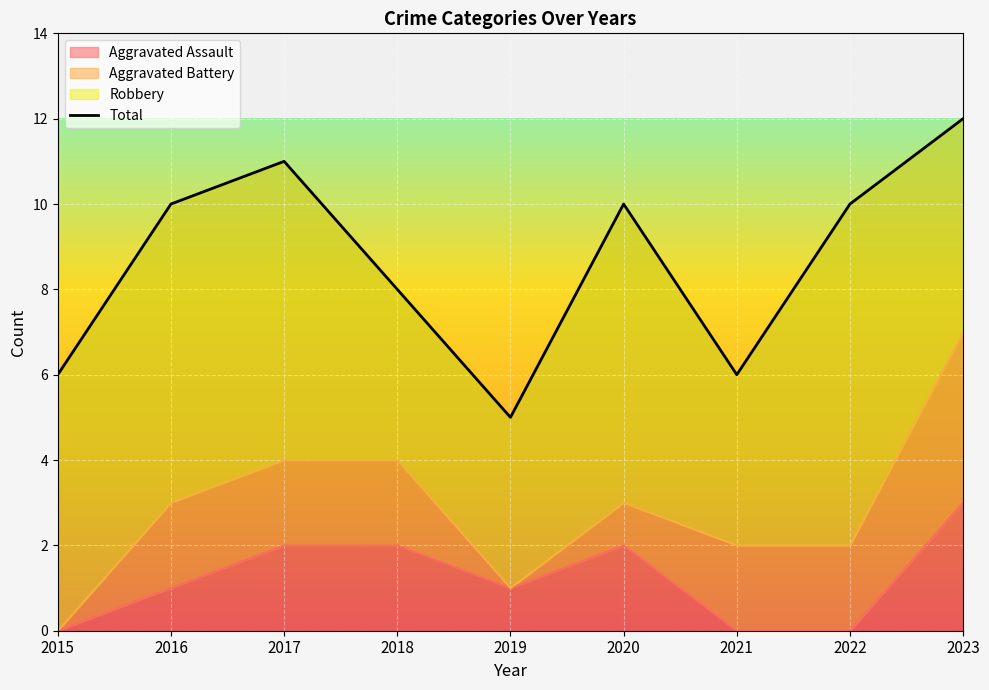

Where is the data nearest to the value 8?

2018